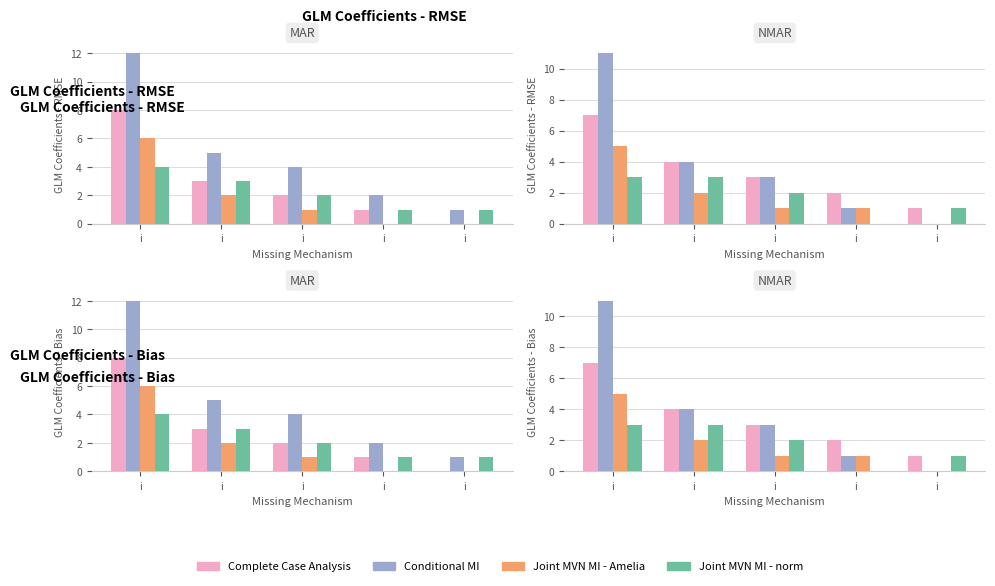

Which category has the highest value across all series?

i